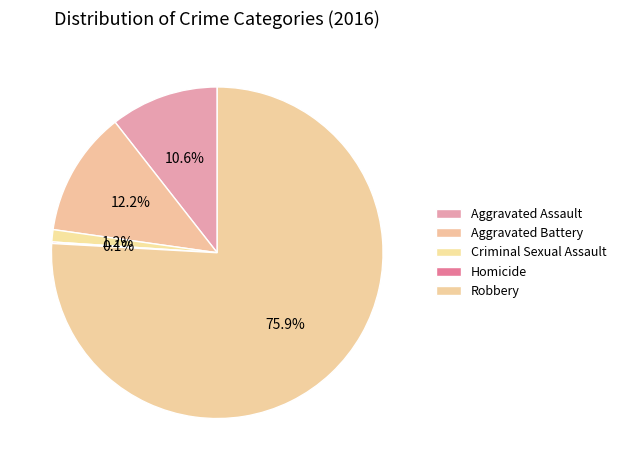

Which category accounts for the majority?

Robbery